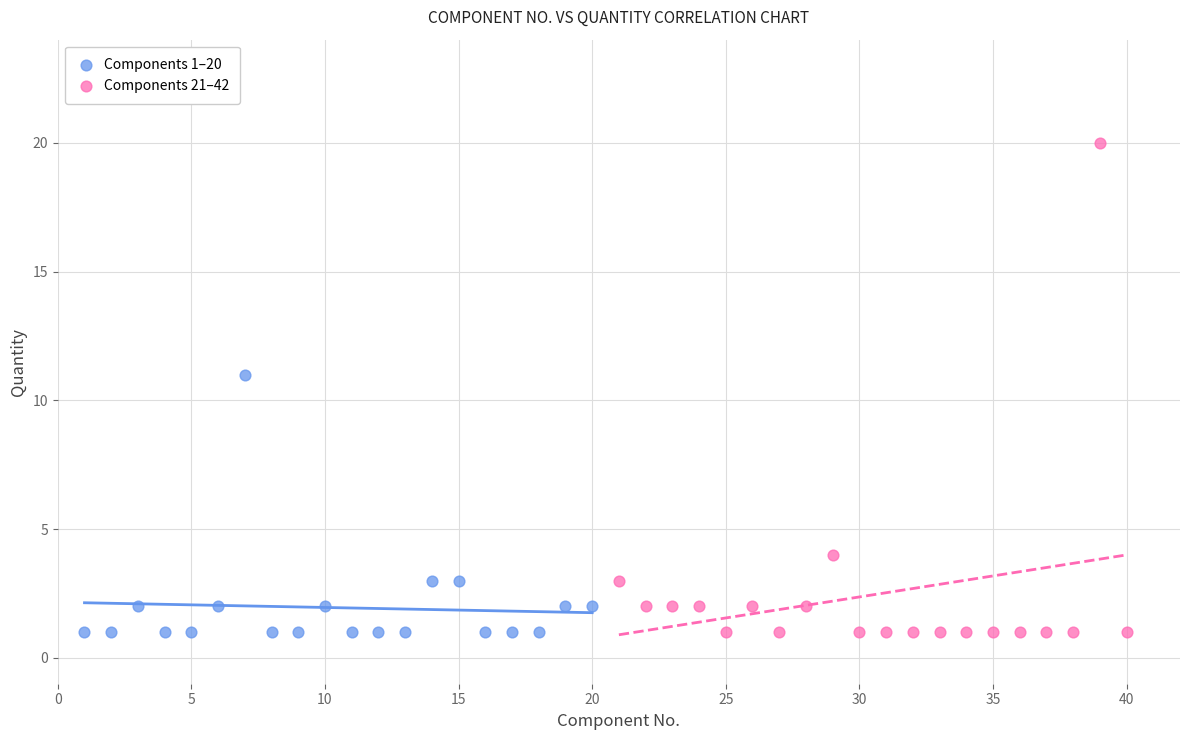

Which series has the largest Y range (max minus min)?

Components 21–42